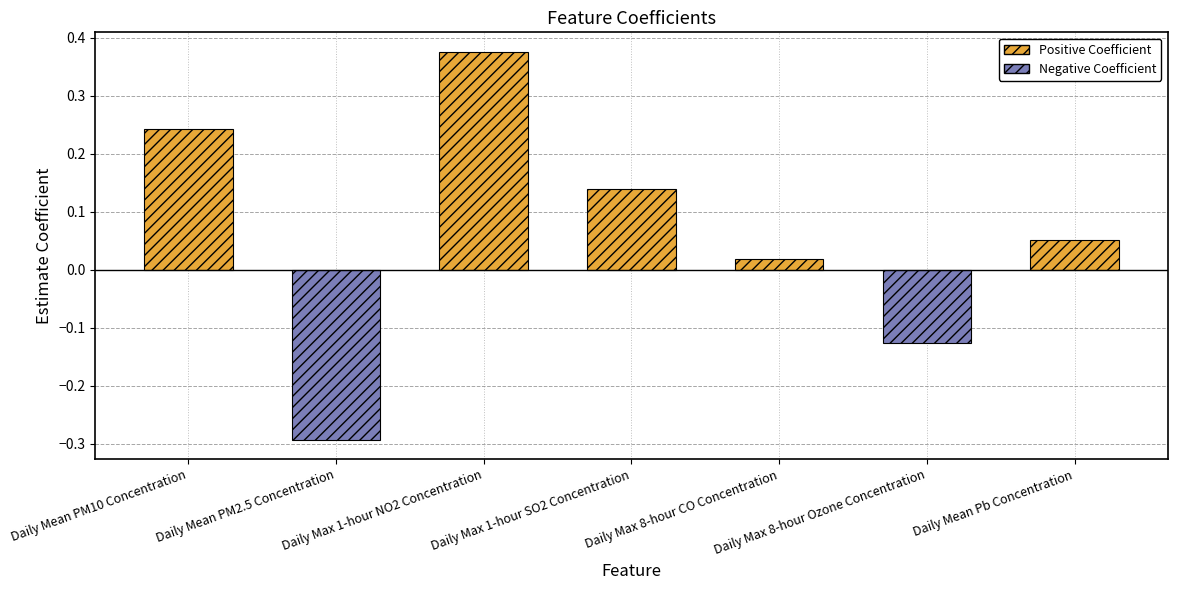

Reading left to right, transcribe all the data shown in this chart.

Daily Mean PM10 Concentration=0.2	Daily Mean PM2.5 Concentration=-0.3	Daily Max 1-hour NO2 Concentration=0.4	Daily Max 1-hour SO2 Concentration=0.1	Daily Max 8-hour CO Concentration=0.0	Daily Max 8-hour Ozone Concentration=-0.1	Daily Mean Pb Concentration=0.1